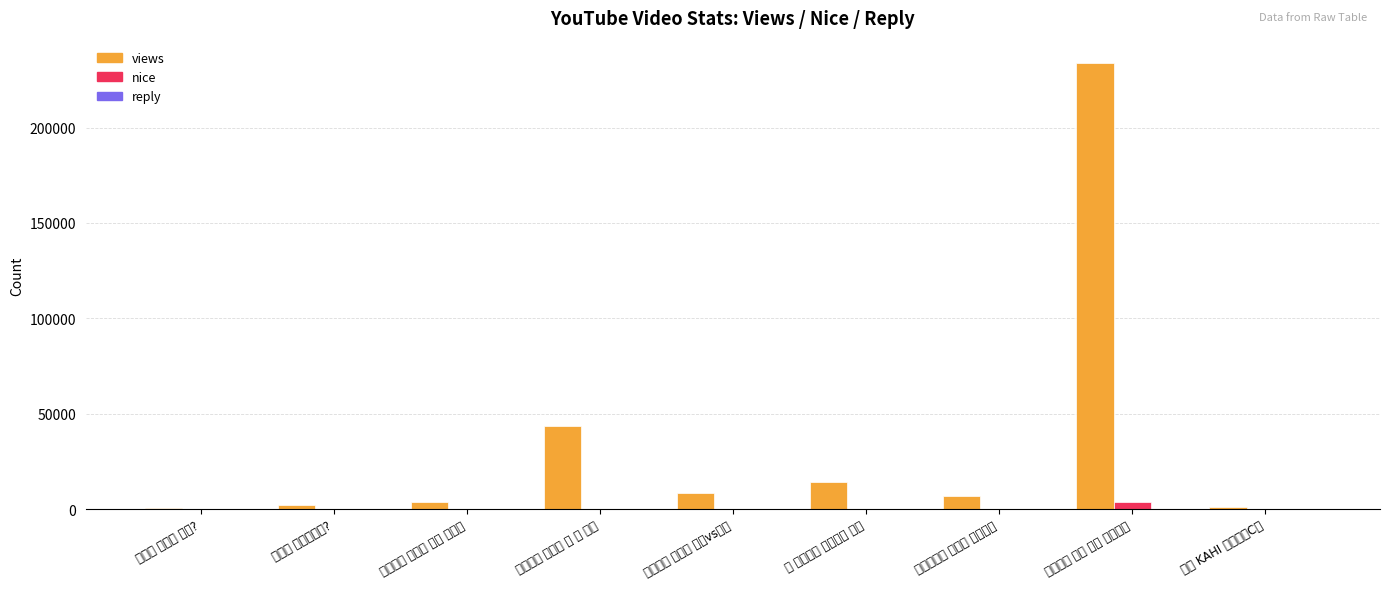

Which series has the largest total across all categories?

views